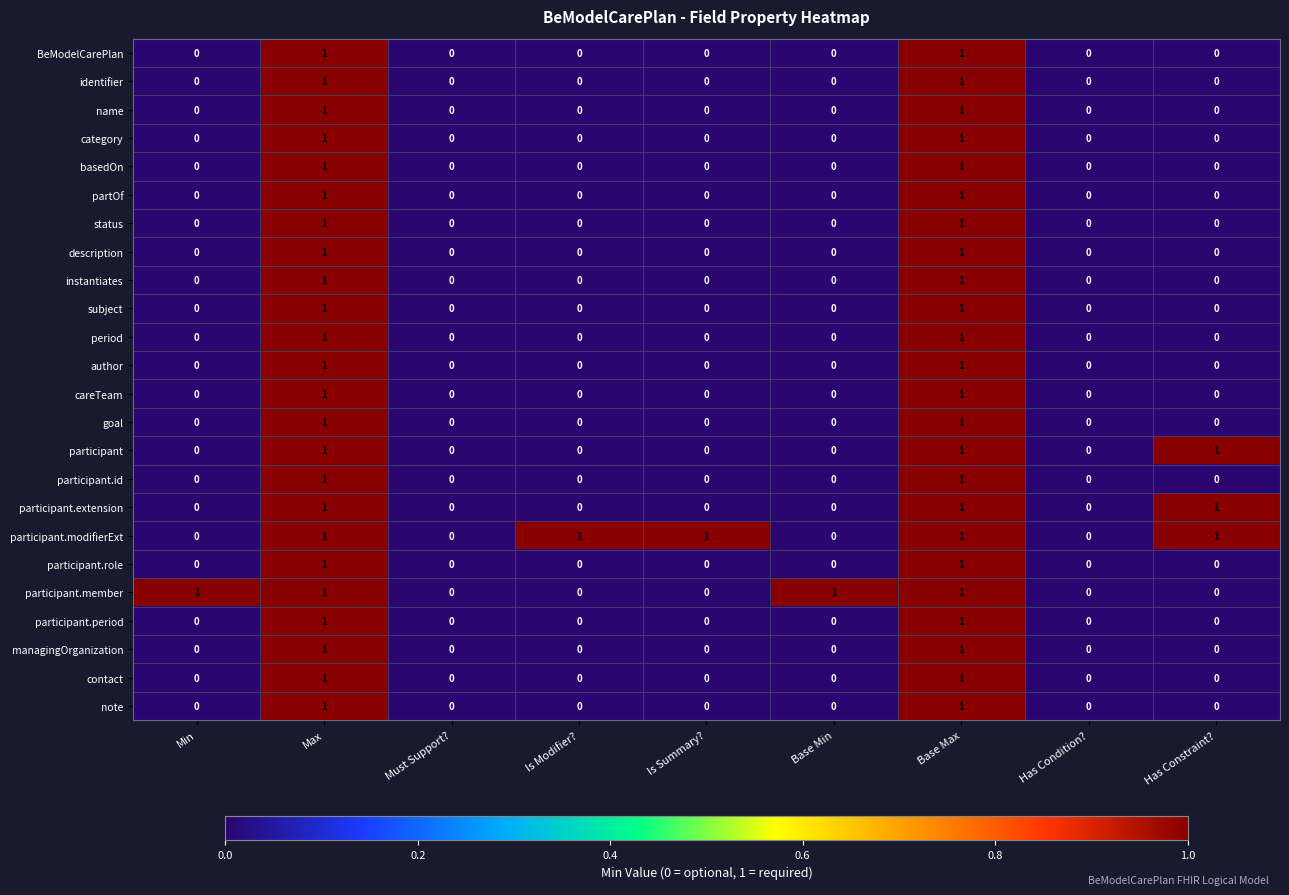

Is it true that participant.id equals 0 at Has Condition??

True